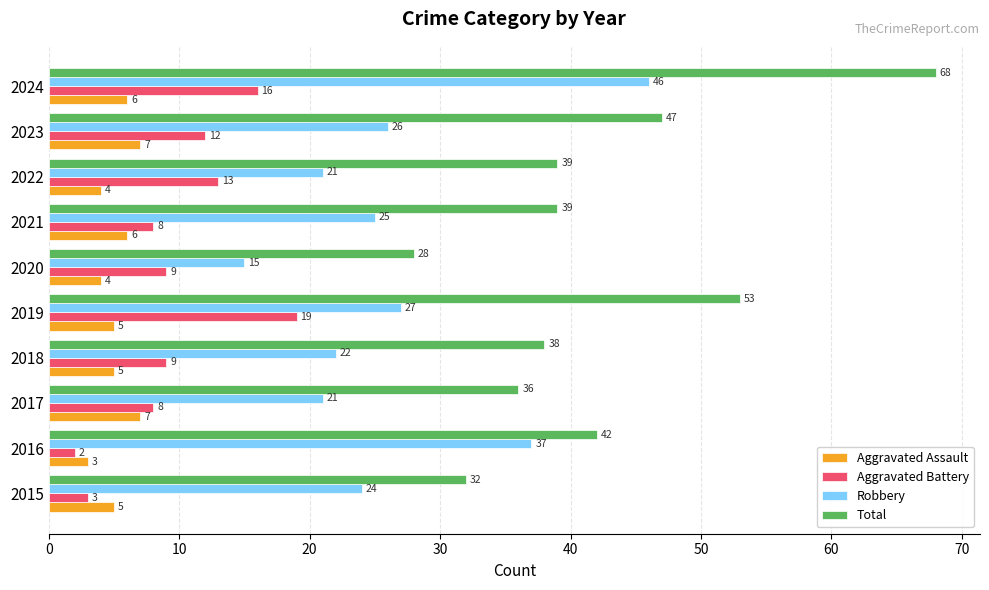

List the series in order of their peak value, highest first.

Total, Robbery, Aggravated Battery, Aggravated Assault